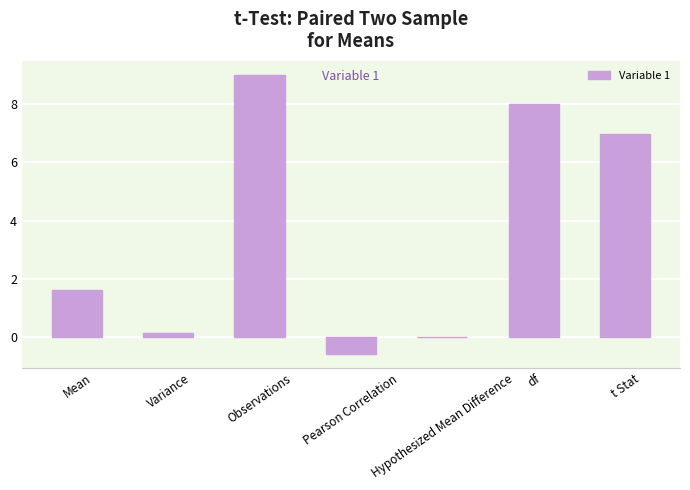

At which category does the chart reach its peak across all series?

Observations